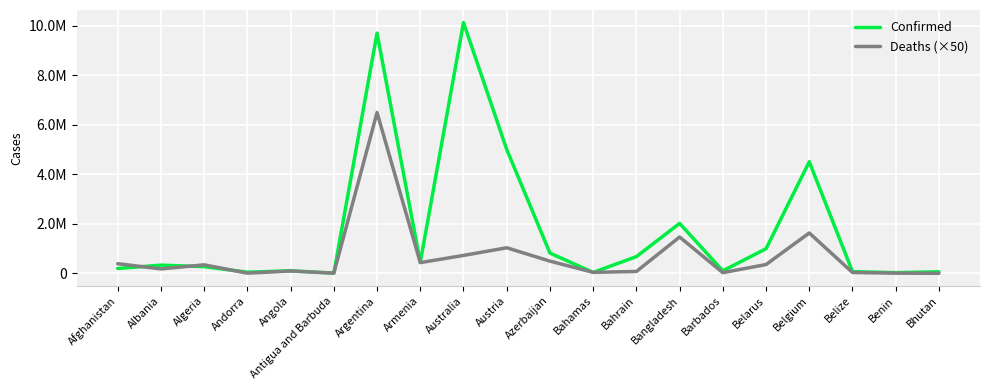

What are all the series names shown in the legend?

Confirmed, Deaths (×50)